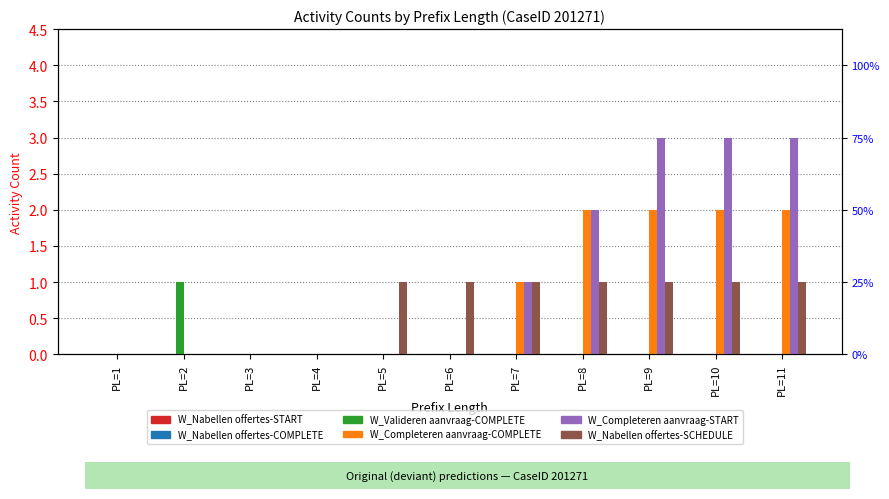

List the labels in order of W_Nabellen offertes-START value, largest first.

PL=1, PL=2, PL=3, PL=4, PL=5, PL=6, PL=7, PL=8, PL=9, PL=10, PL=11